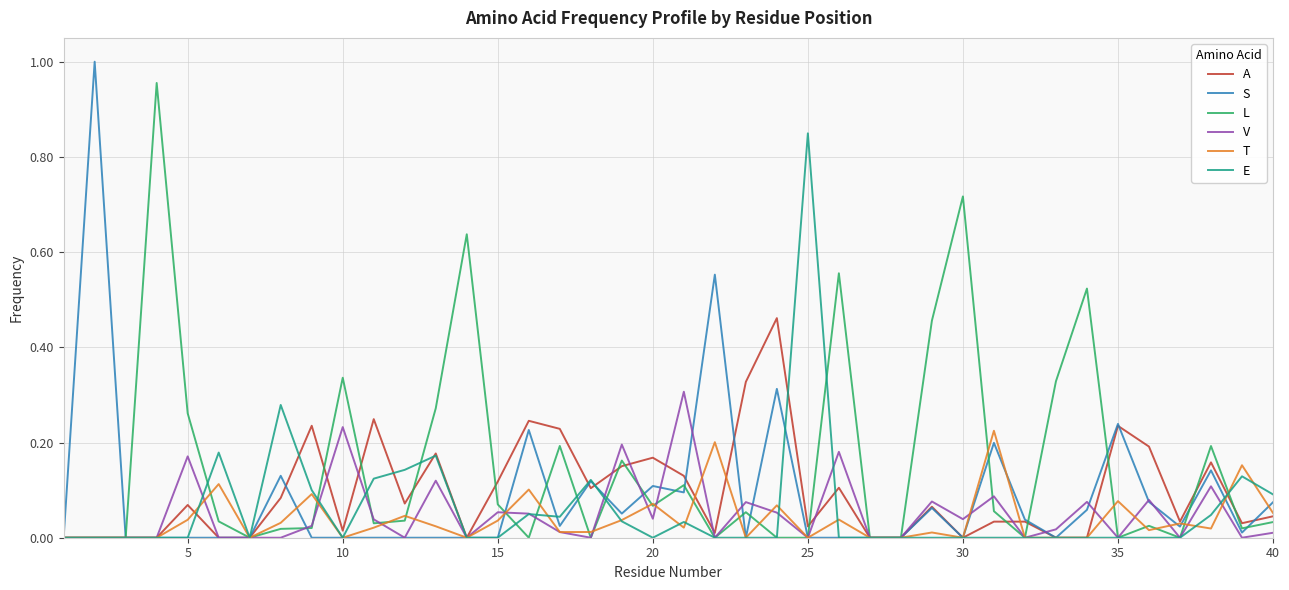

Which series has the widest spread of values?

S